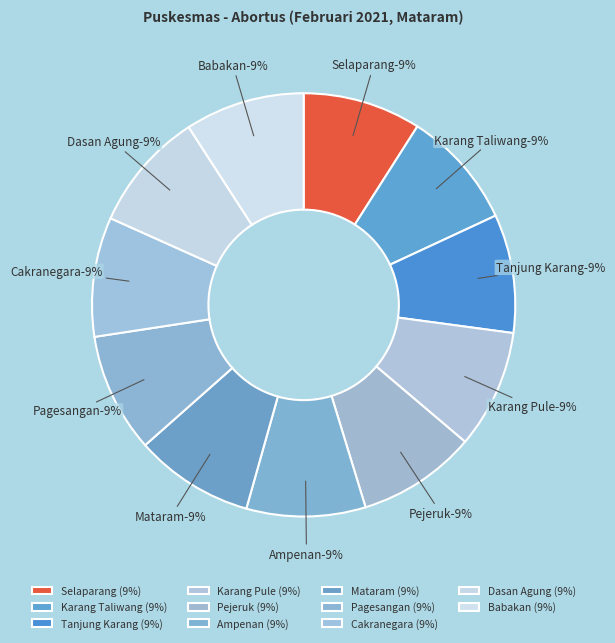

What is the smallest slice in the pie chart?

Selaparang